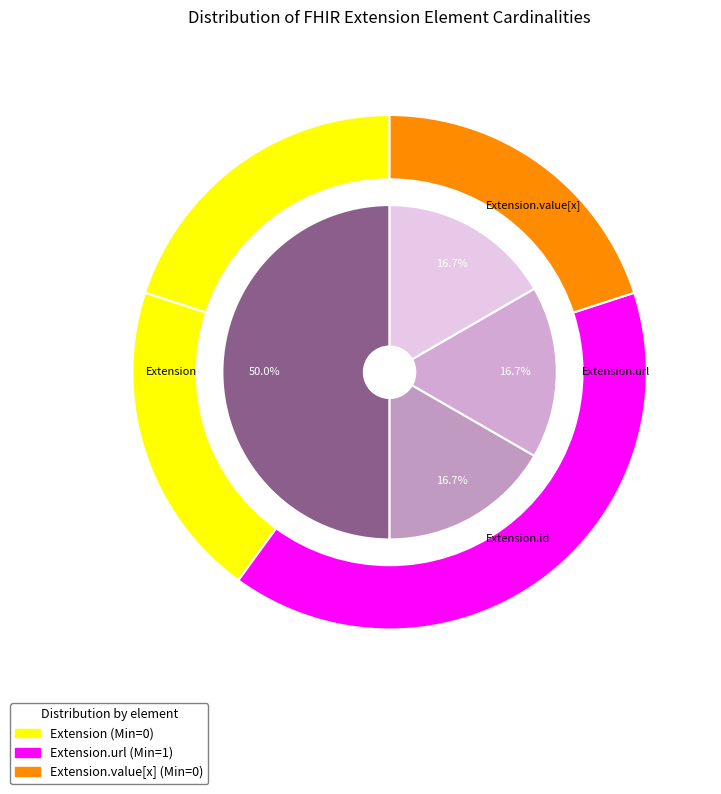

Does any single category account for the majority?

No